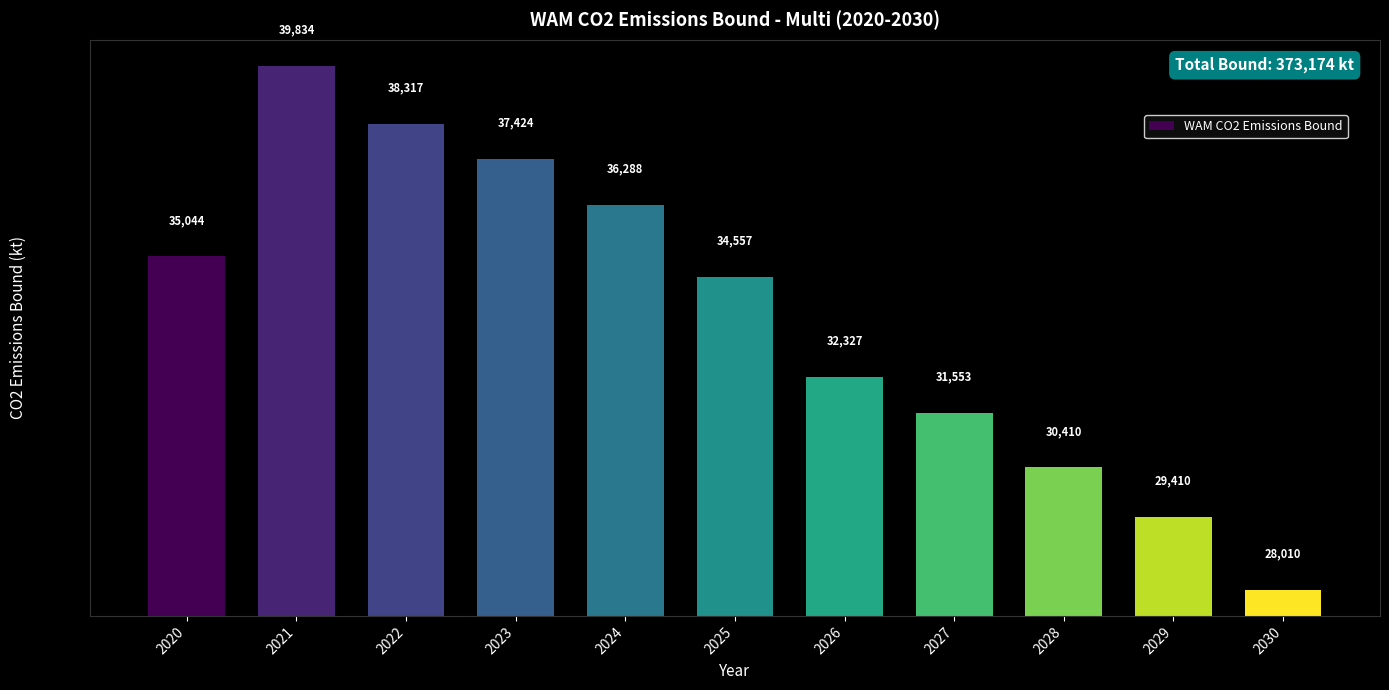

What is the smallest value displayed?

28010